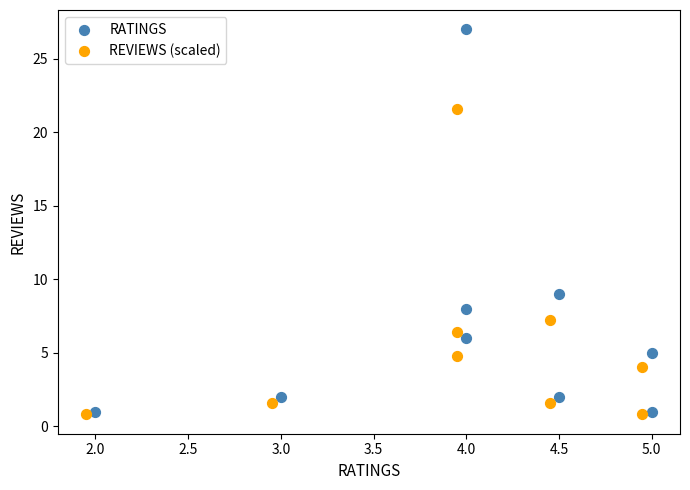

Which series has the largest Y range (max minus min)?

RATINGS